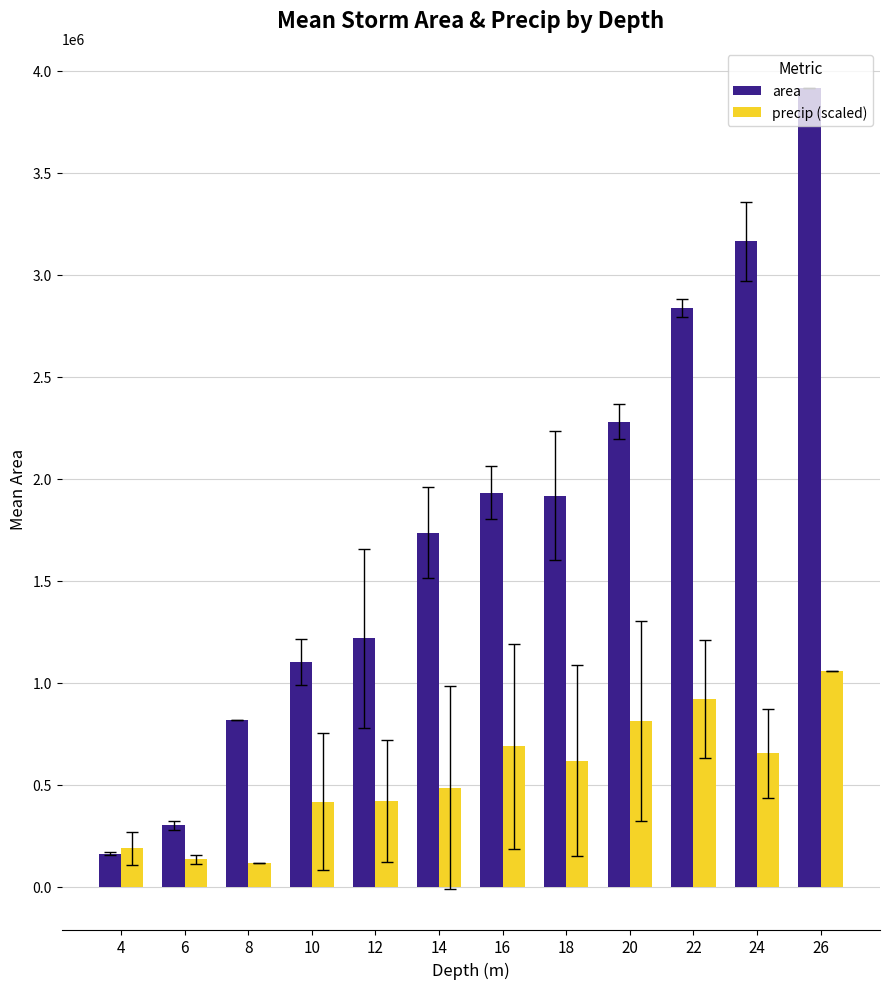

Does the chart contain stacked bars?

No